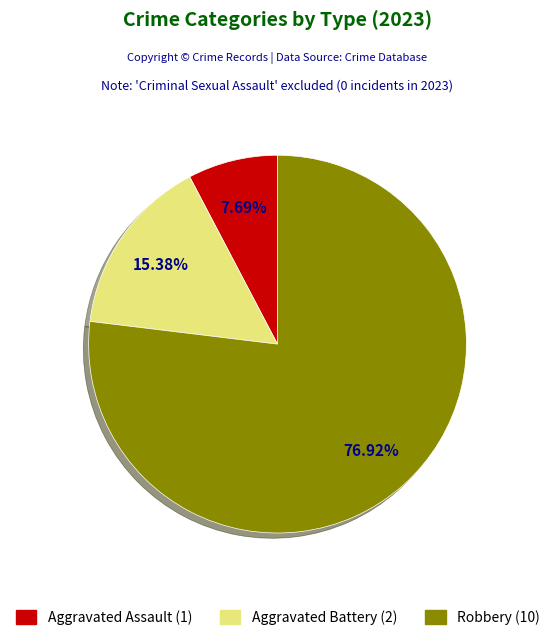

Is there any slice that represents more than half of the pie?

Yes